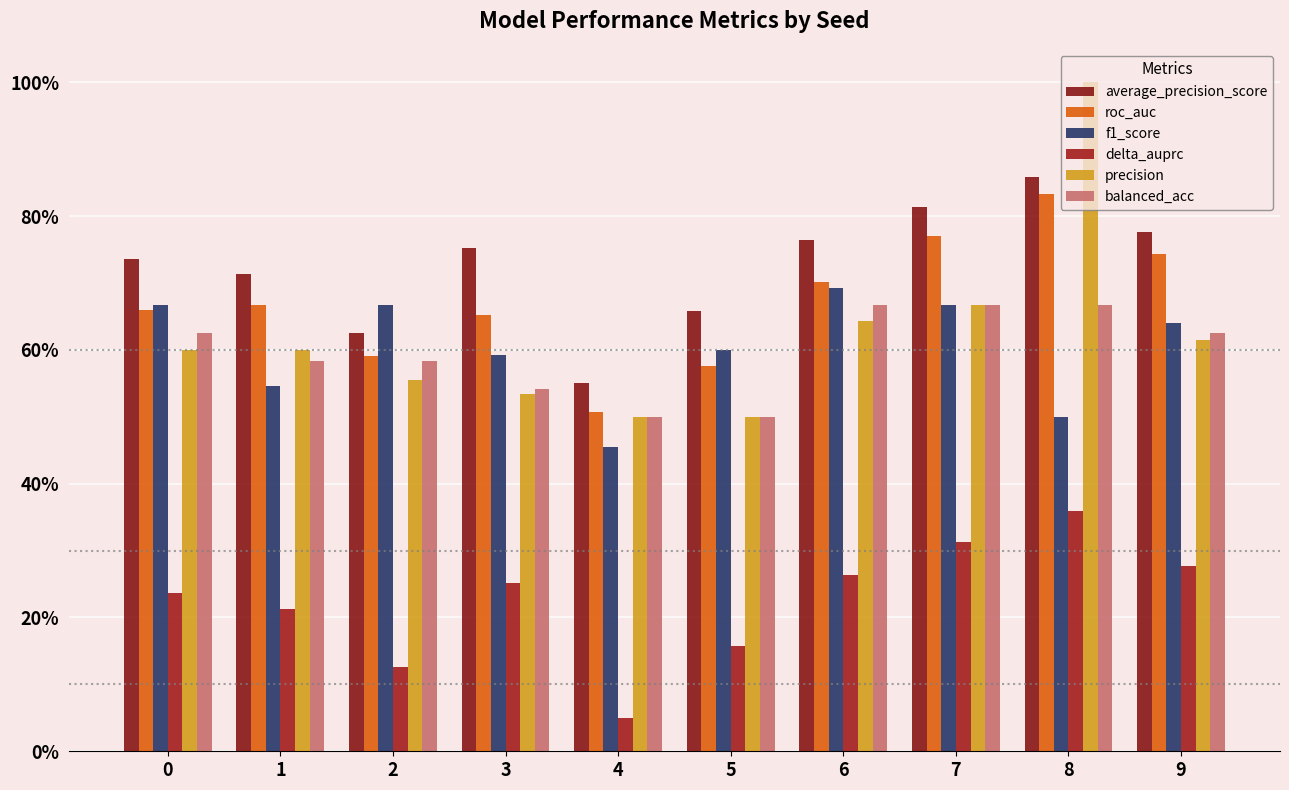

Rank the series by their maximum value, from lowest to highest.

delta_auprc, balanced_acc, f1_score, roc_auc, average_precision_score, precision